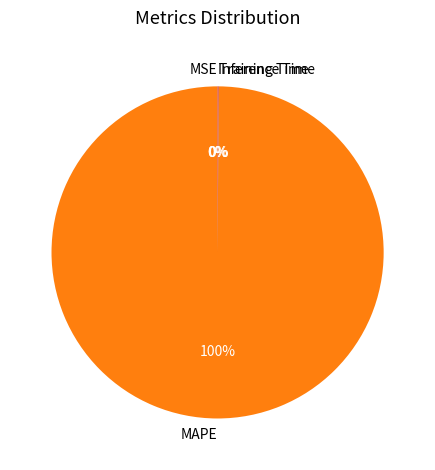

To the nearest percent, what is the difference between the largest and smallest slice percentages?

100%